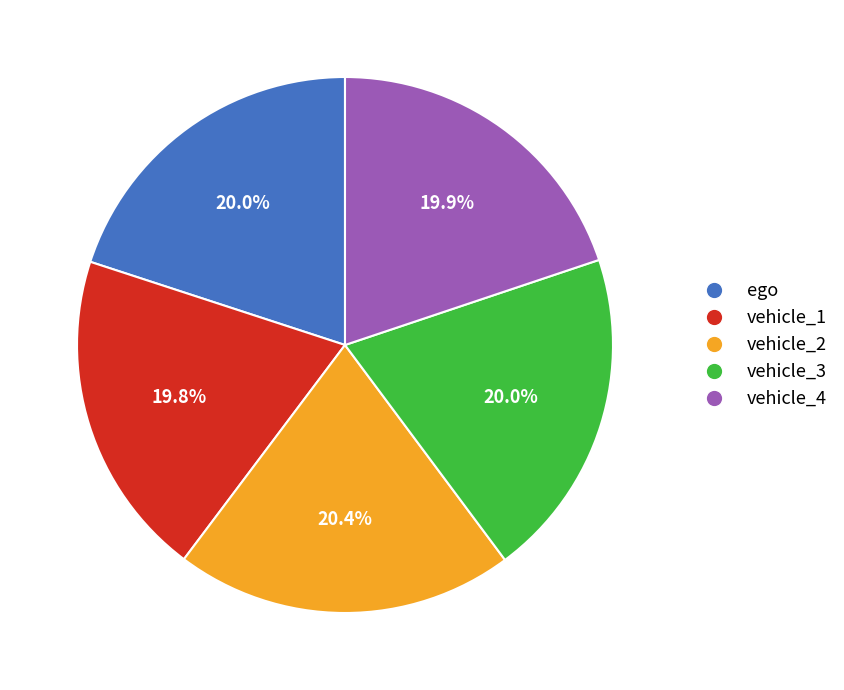

Is it true that vehicle_4 is 20% of the pie?

True